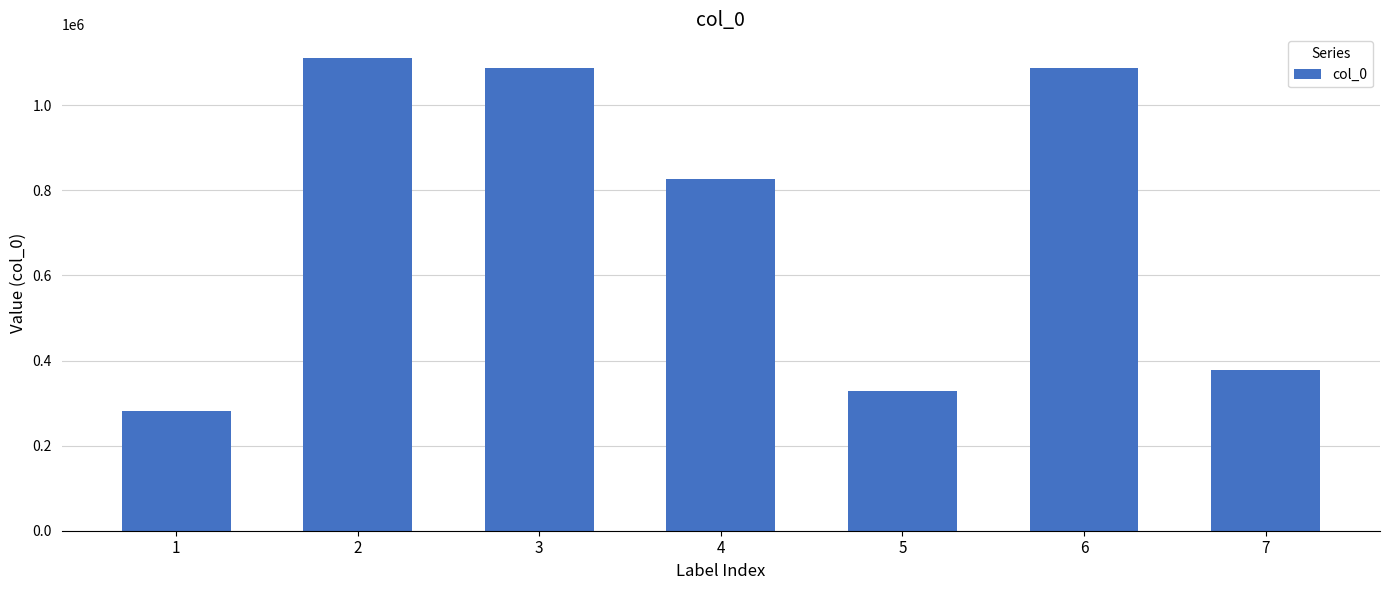

What is the value of the 7th bar from the left?

377870